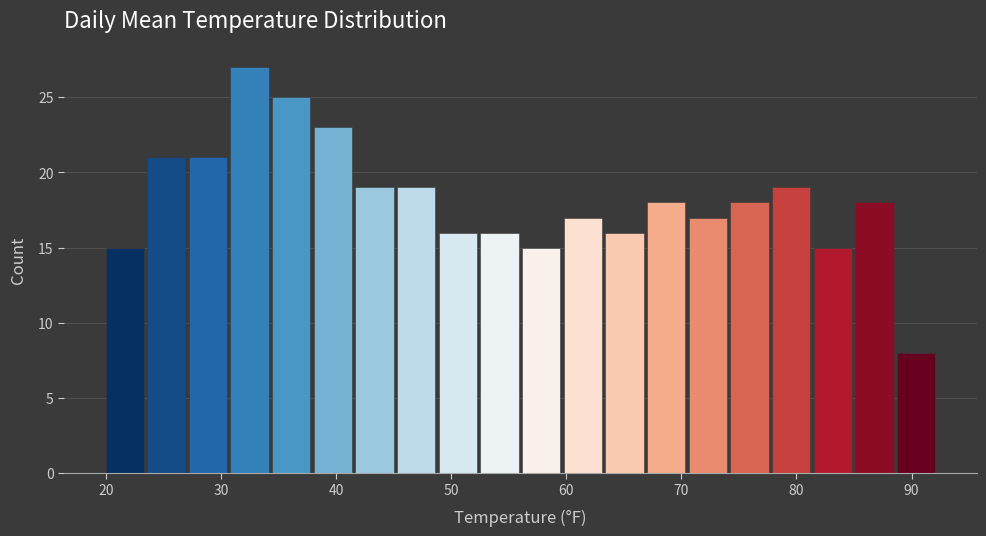

Around what value on the x-axis is the tallest bar? Give the approximate position of its centre, as read against the axis.

32